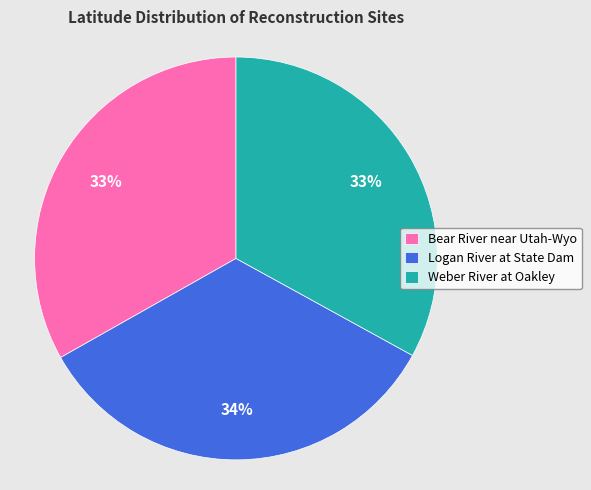

To the nearest percent, what percentage of the pie is Weber River at Oakley?

33%